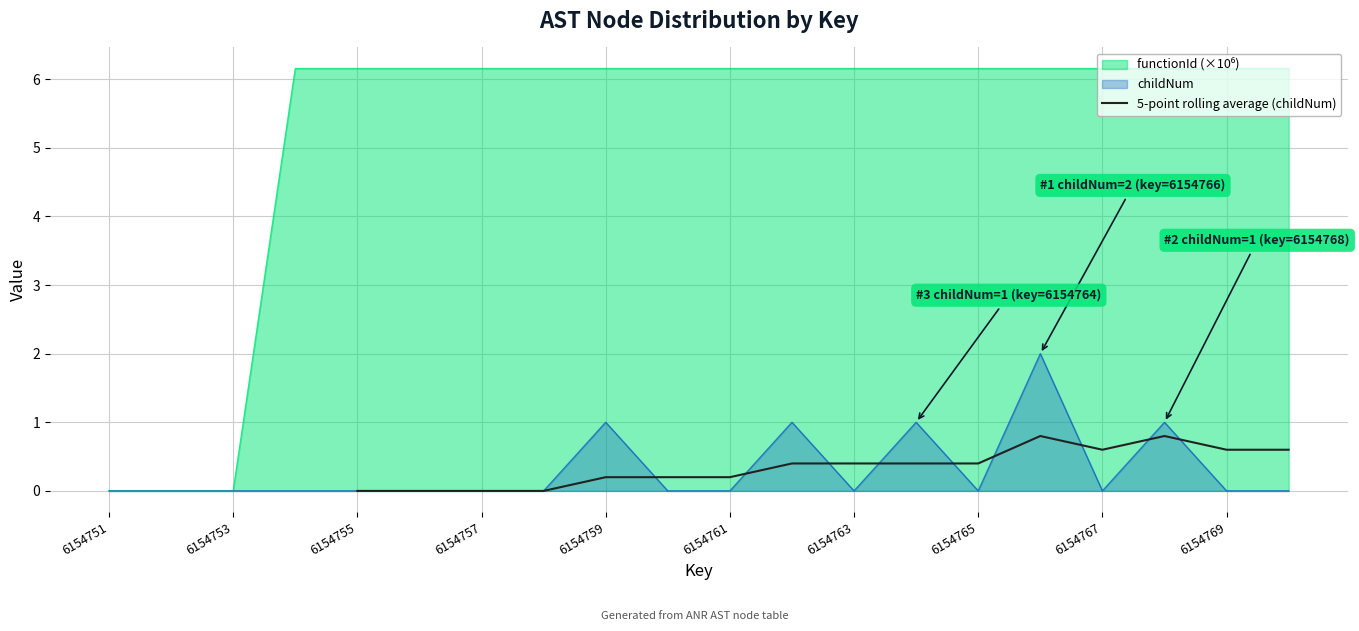

The value of 5-point rolling average (childNum) at 6154757 is -0.3. True or false?

False